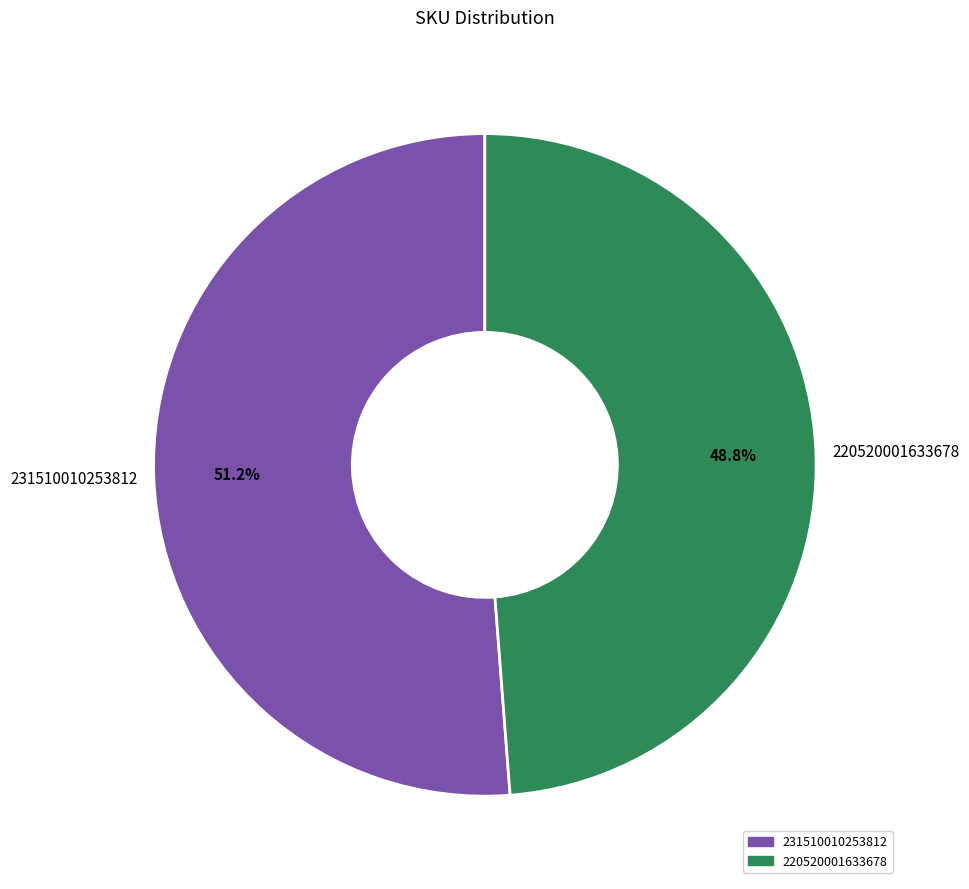

Is there any slice that represents more than half of the pie?

Yes